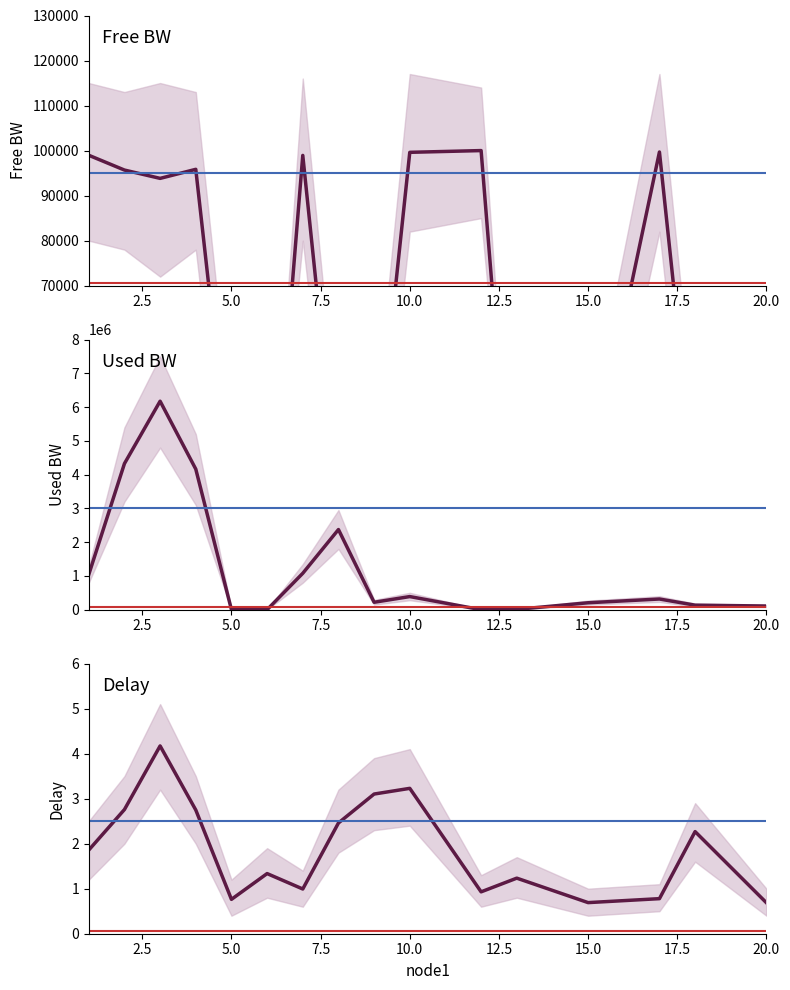

At 20.0, list the series in order from smallest to largest.

Delay, Free BW, Used BW